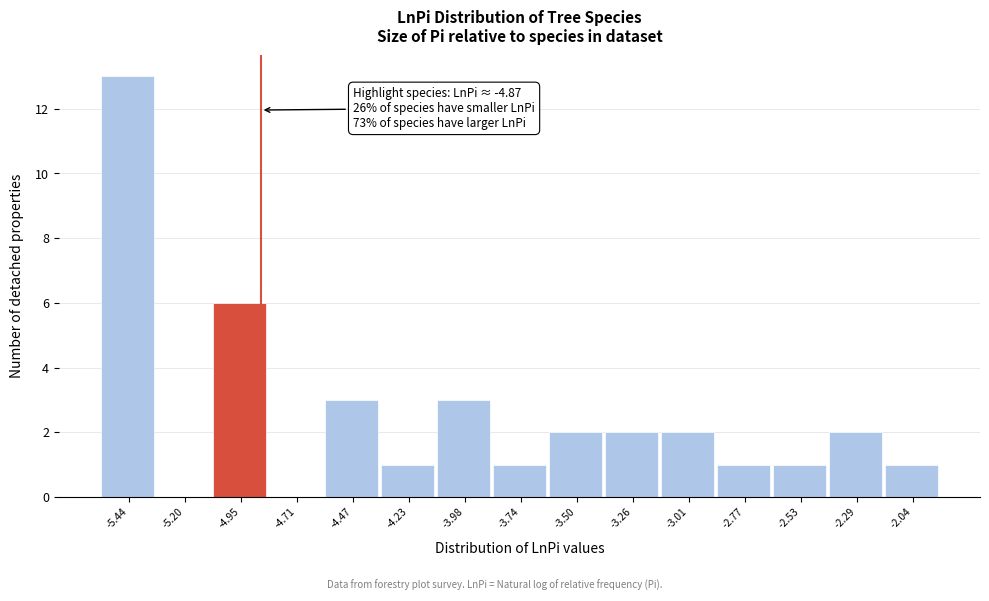

Which range on the x-axis has the tallest bar?

-5.55 to -5.30